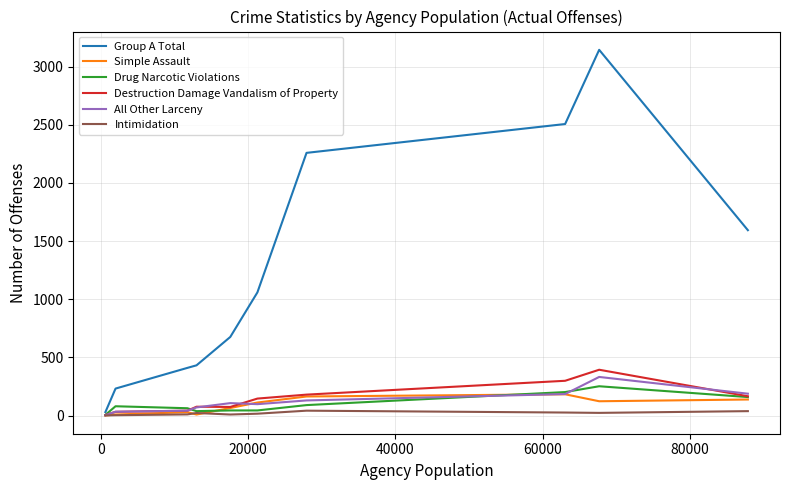

What is the greatest value displayed?

3145